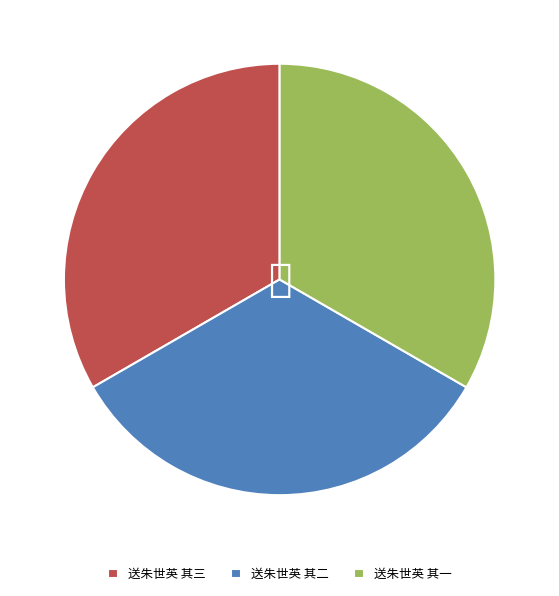

Combined, do 送朱世英 其二 and 送朱世英 其一 account for over 50%?

Yes